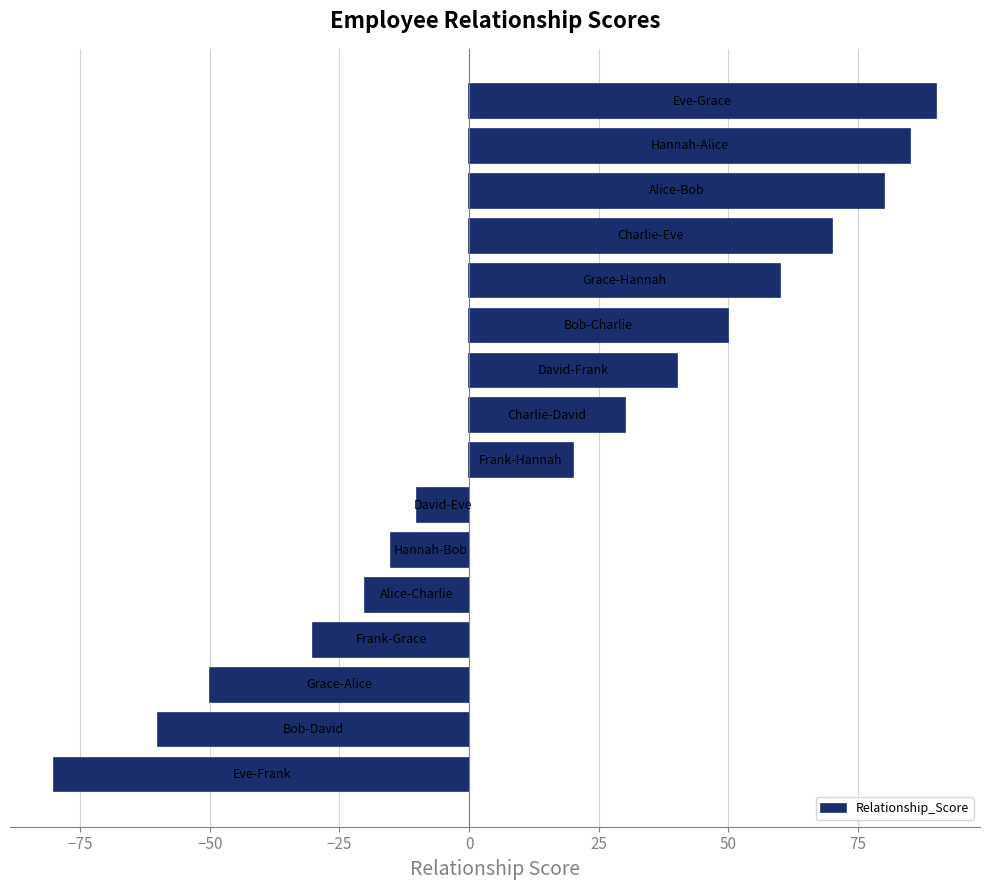

What is the average value?

16